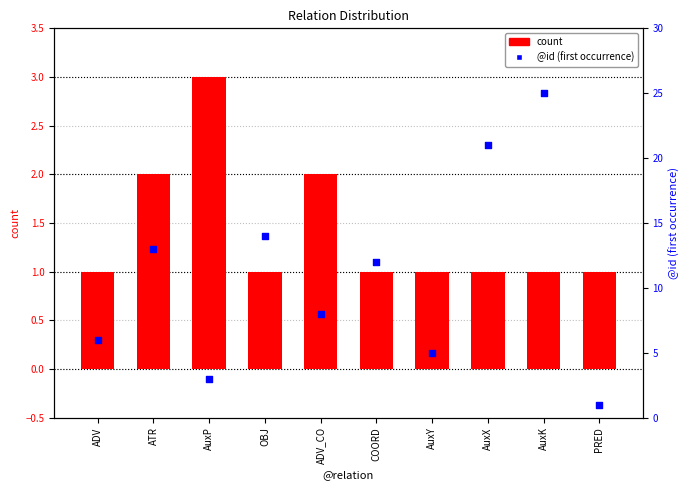

At which category is the sum across all series the highest?

AuxK